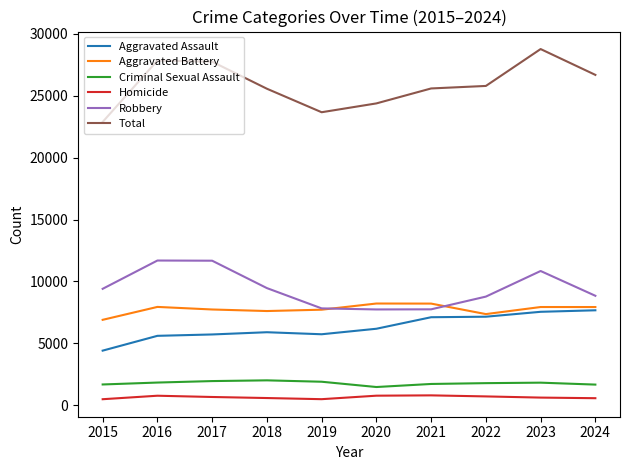

True or false: Total and Criminal Sexual Assault cross at least once.

False